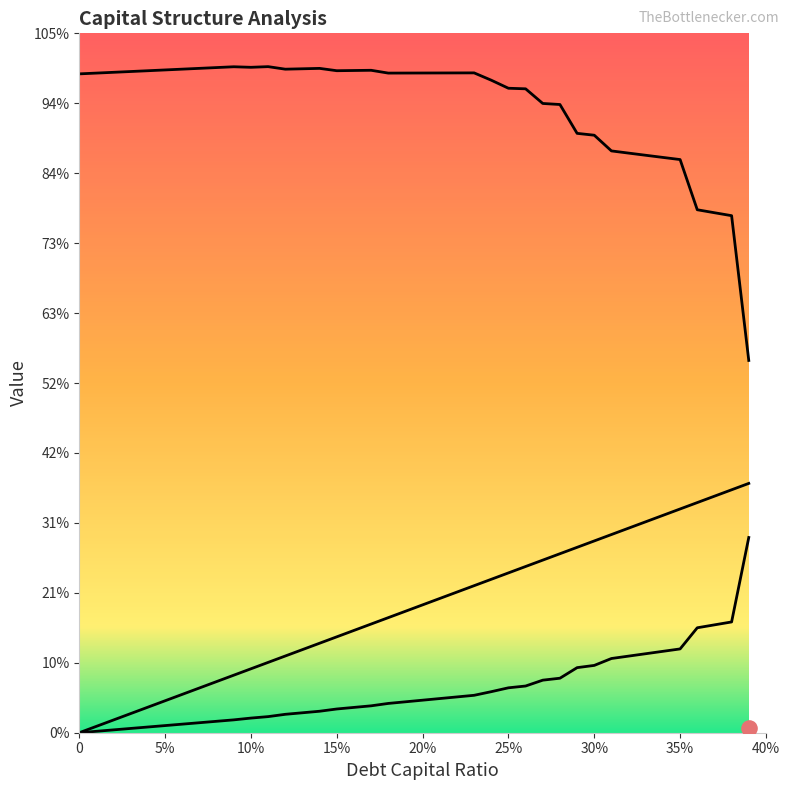

Which series has the widest spread of Y values?

enterprise_value